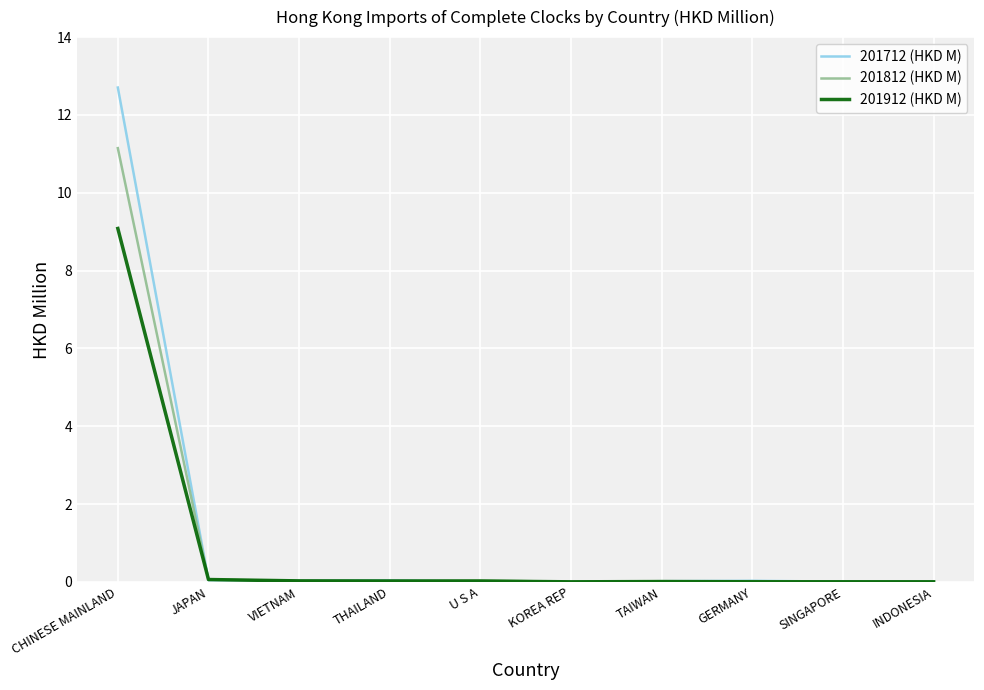

Is this an area chart (filled region under the line)?

No